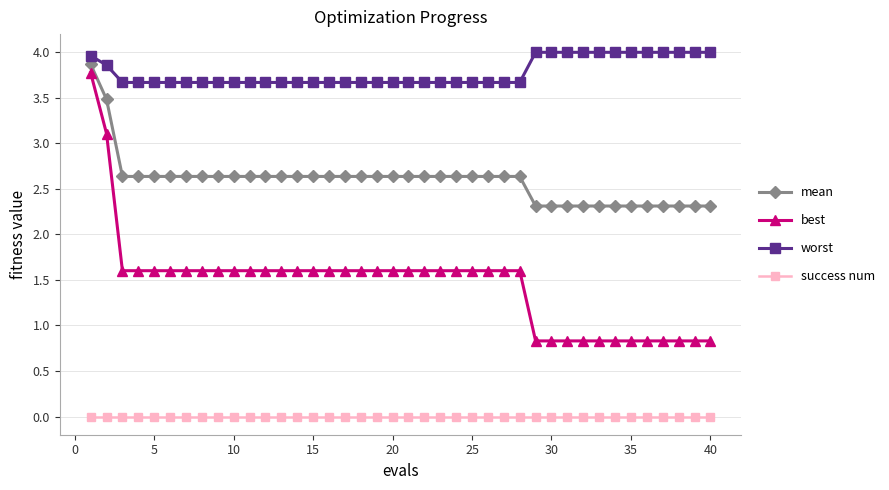

At how many categories does at least one series exceed 1?

40